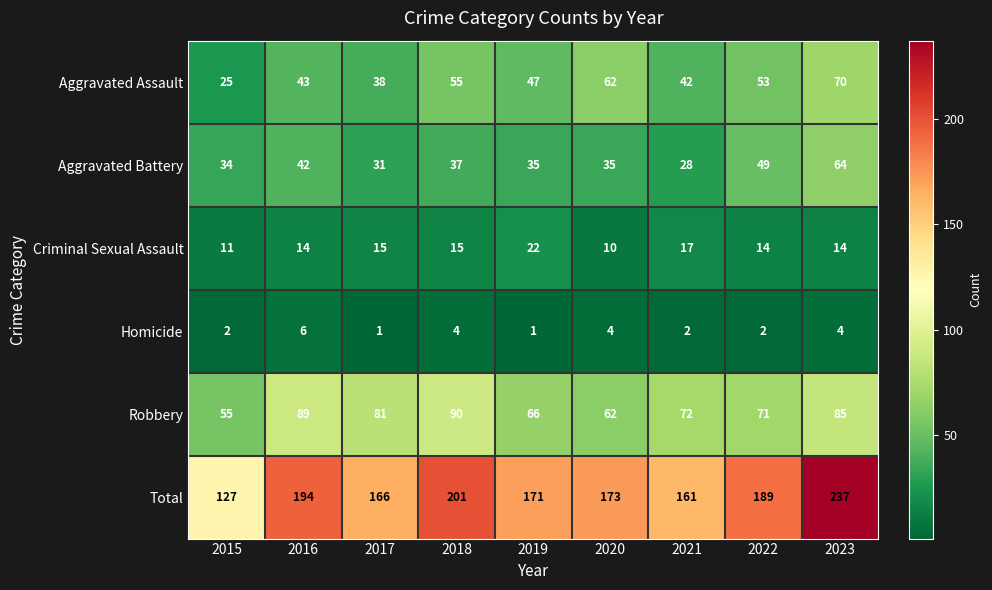

Rank the series at 2019 from highest to lowest value.

Total, Robbery, Aggravated Assault, Aggravated Battery, Criminal Sexual Assault, Homicide